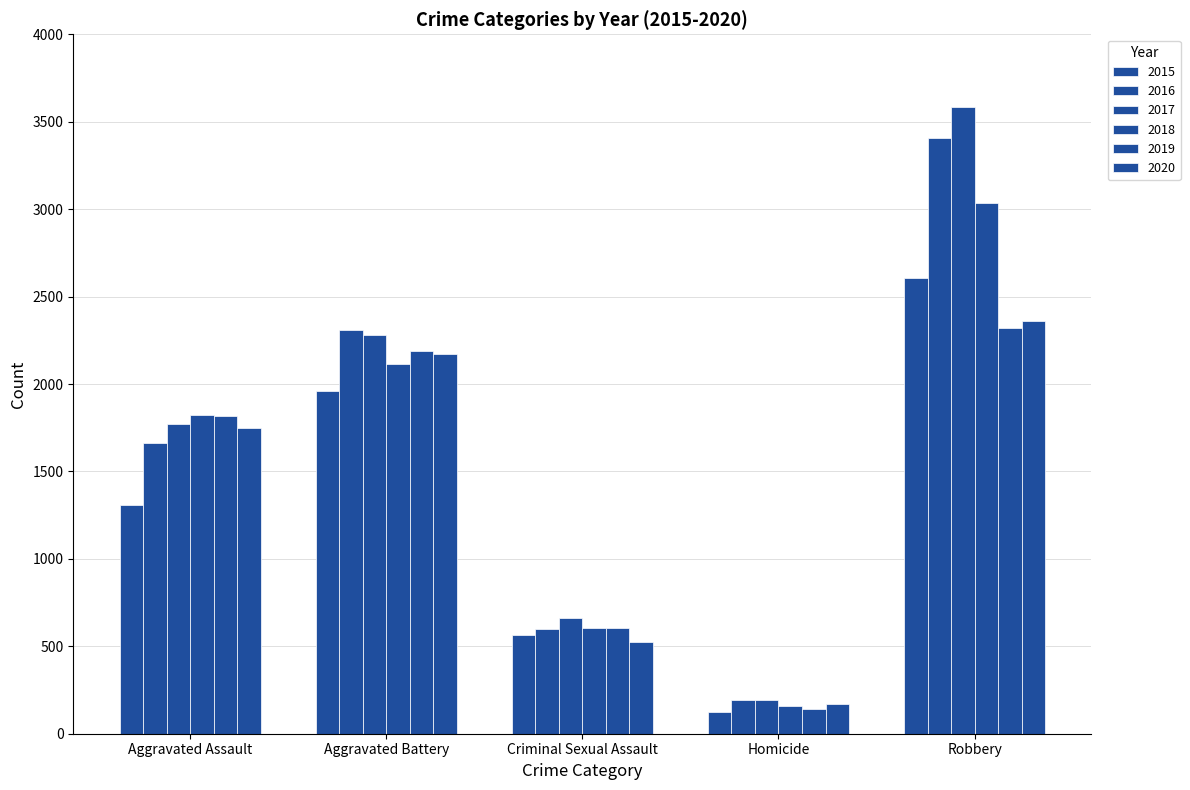

At how many categories does at least one series exceed 701?

3